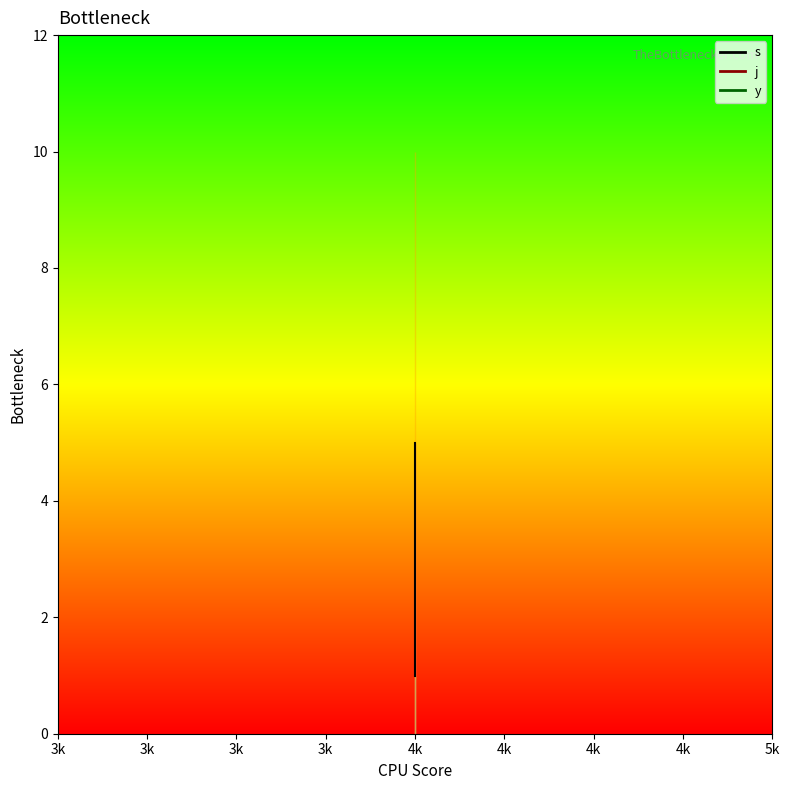

What is the sum of the s values at 4 and 4?

5